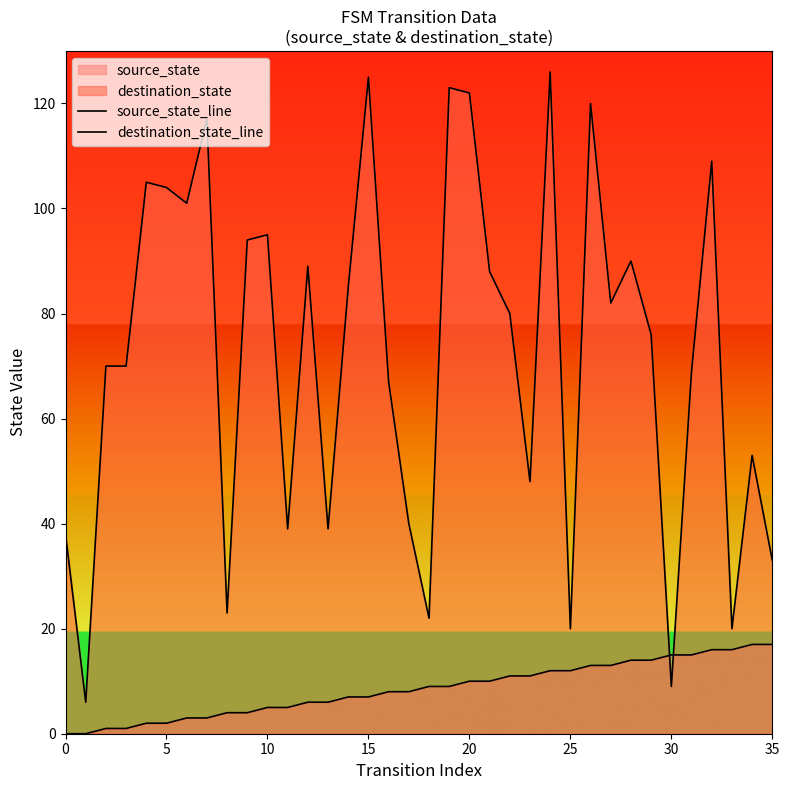

Is it true that destination_state_line equals 53 at 34?

True